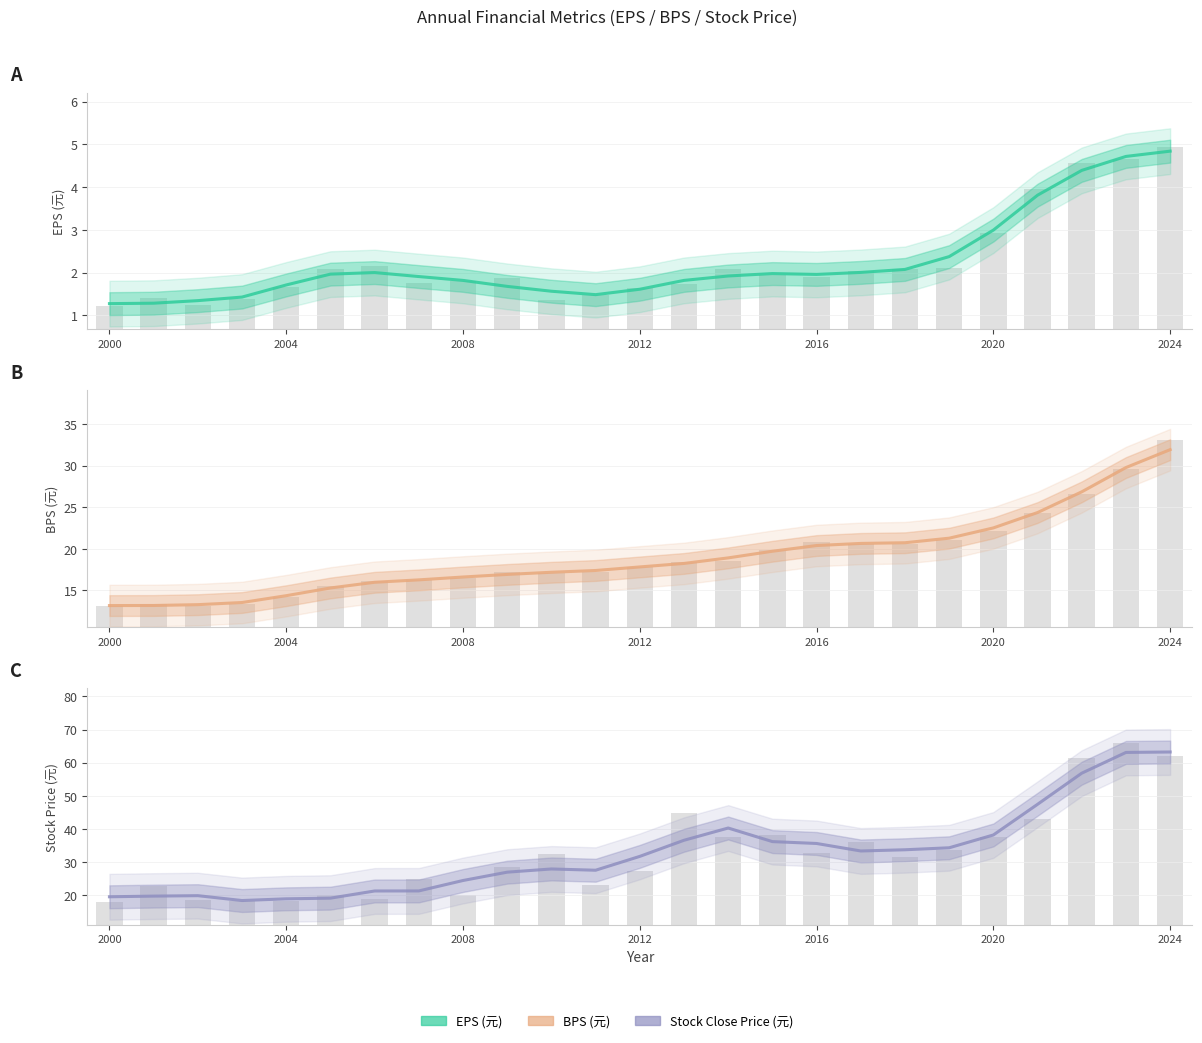

What is the sum of all BPS values?

476.5